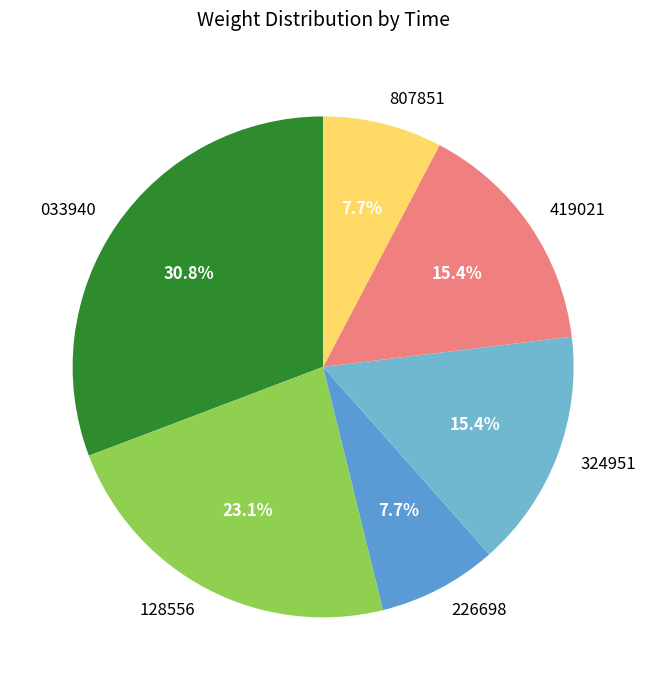

To the nearest percent, what is the average slice percentage?

17%